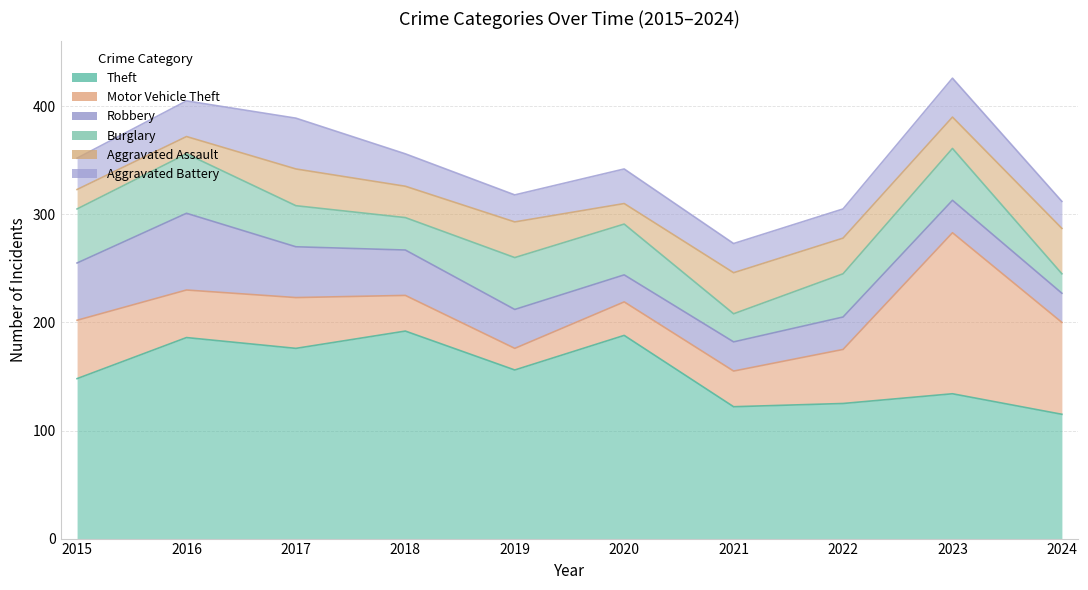

What is the greatest value displayed?

192